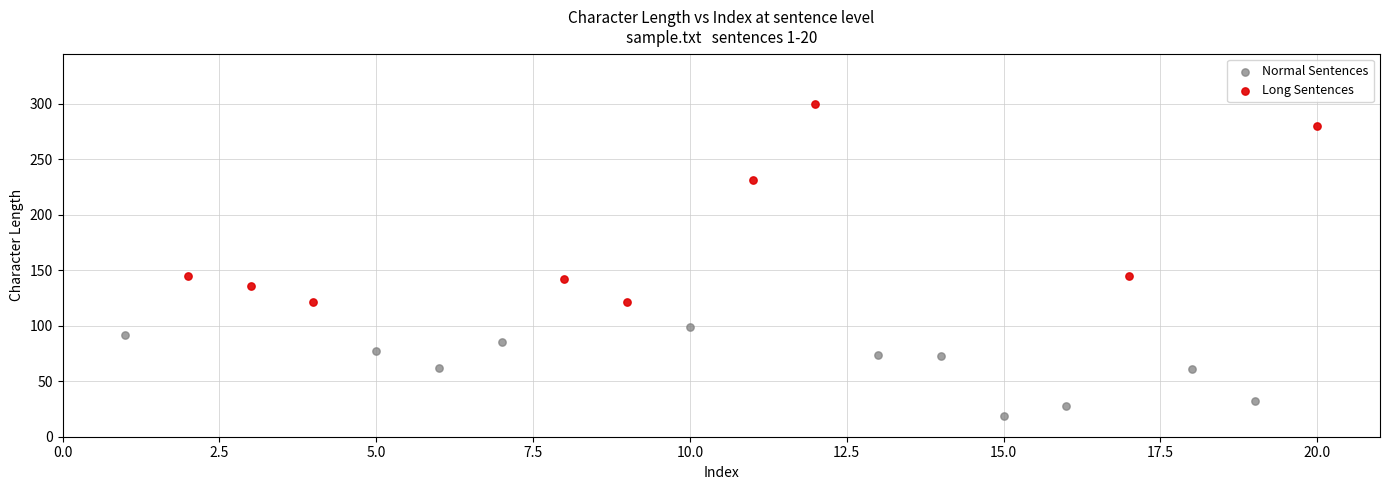

Which series contains the lowest Y value?

Normal Sentences